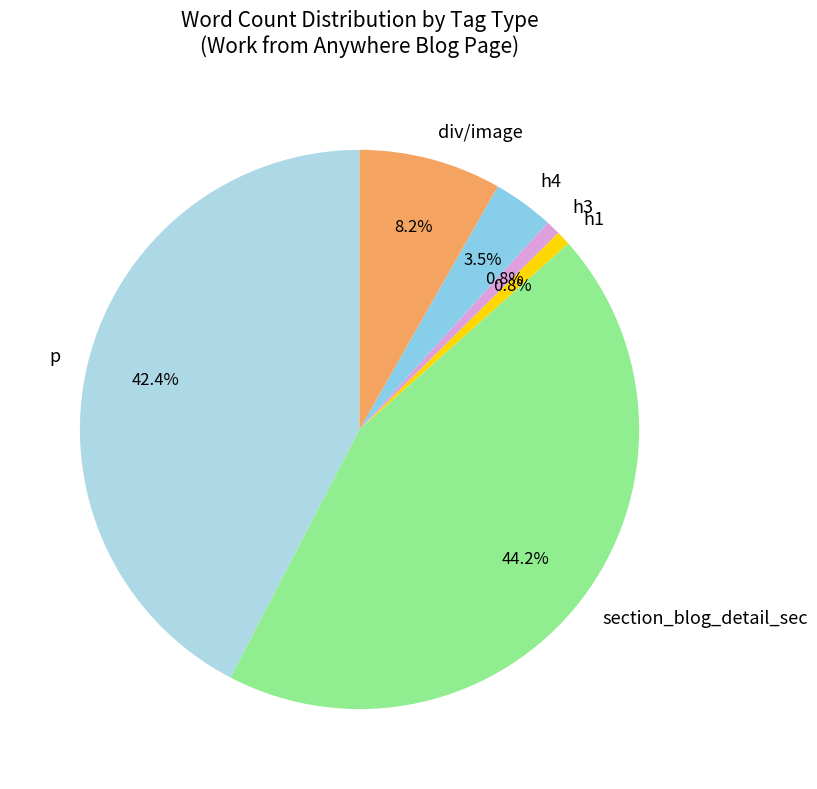

How many segments does this pie chart have?

6